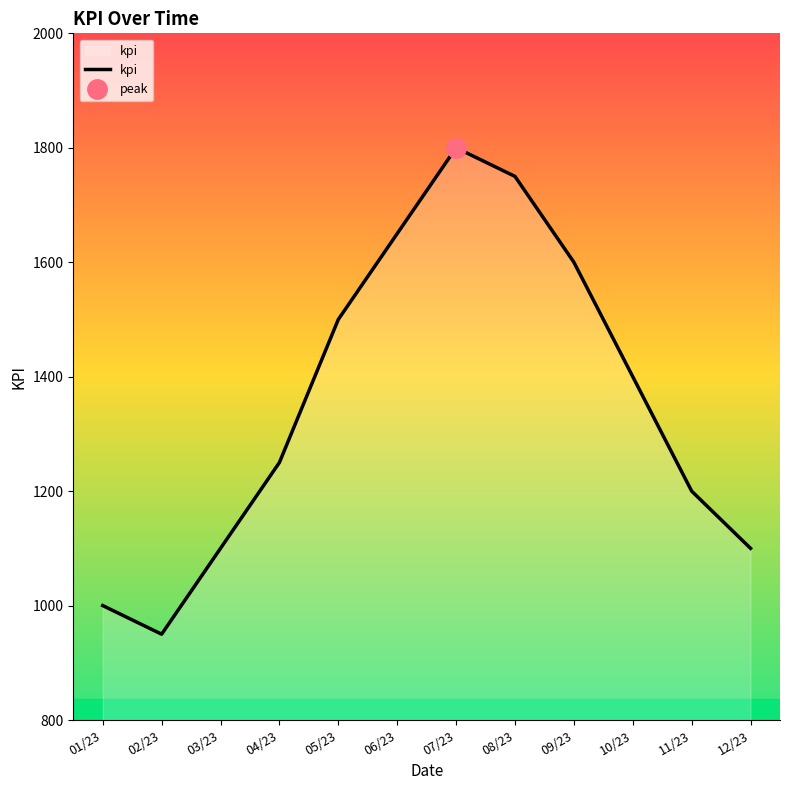

What is the approximate value at 02/23, to the nearest 10?

950